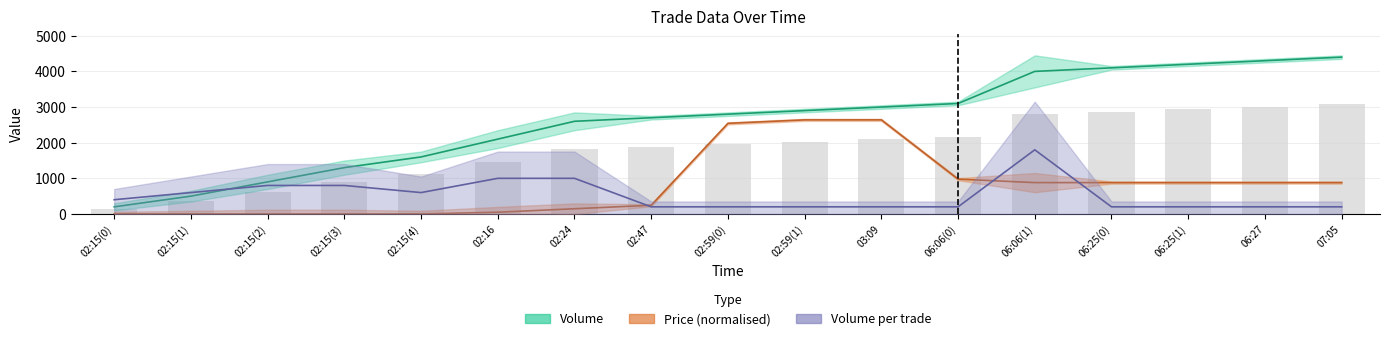

Rank the series at 02:15(1) from lowest to highest value.

Price (normalised), Volume, Volume per trade